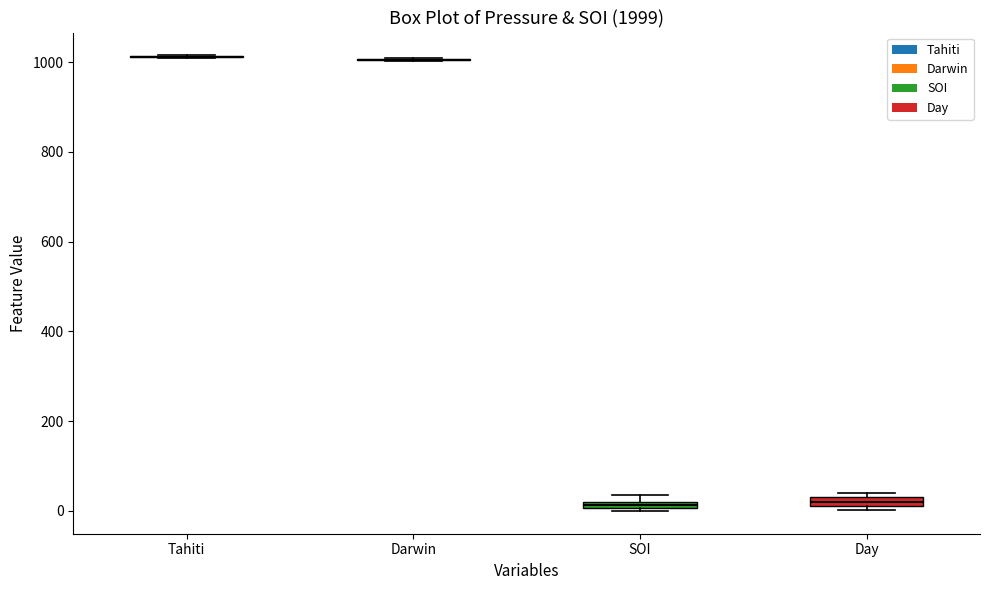

Where is the upper edge of the box for SOI on the y-axis? The values are not printed on the chart, so give them approximately, as read against the axis.

20